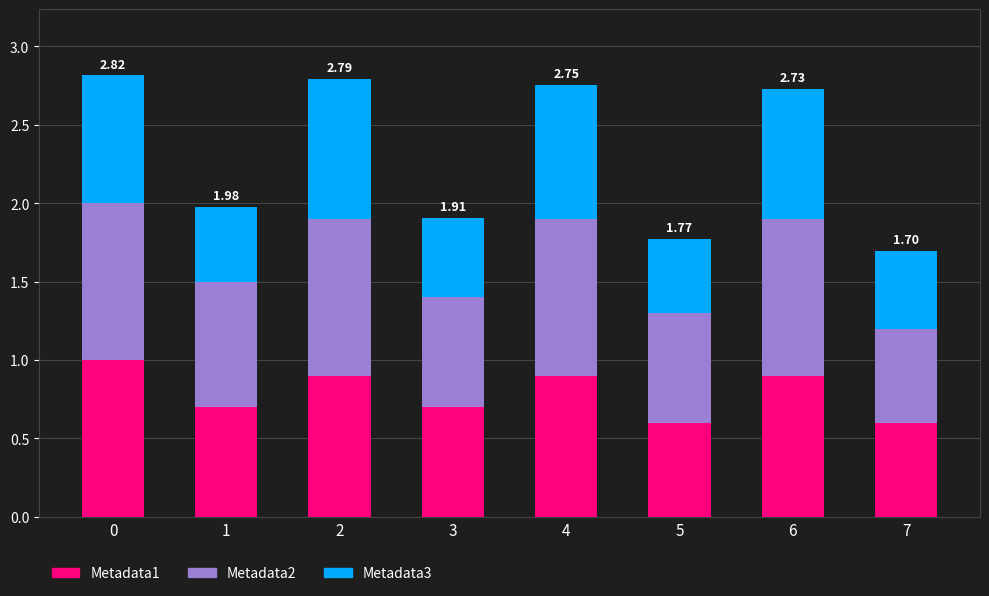

What is the average value of the Metadata1 series?

0.8